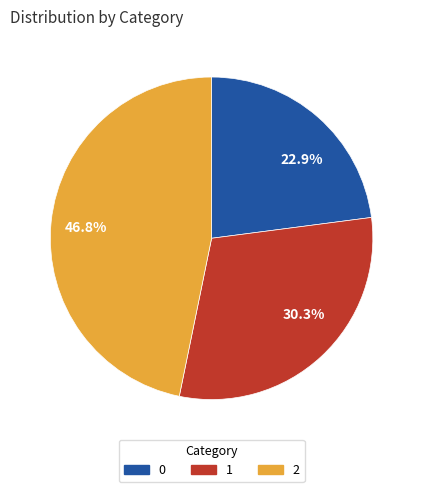

Which category has the biggest portion of the pie?

46.8%